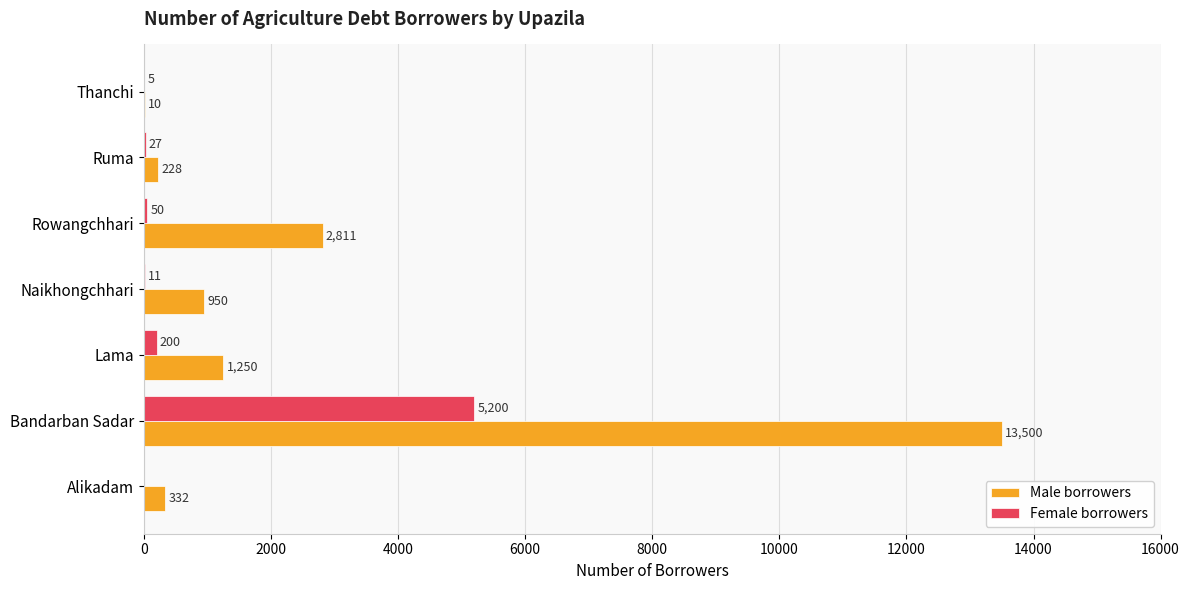

Between Ruma and Thanchi, which series saw the biggest shift?

Male borrowers